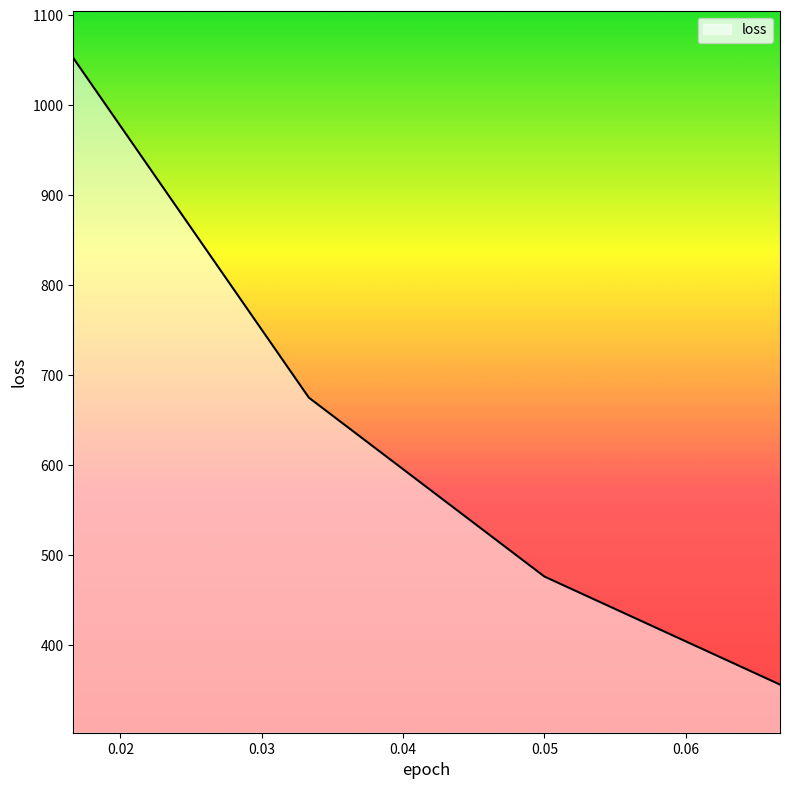

True or false: the data has more than 2 interior local peaks.

False